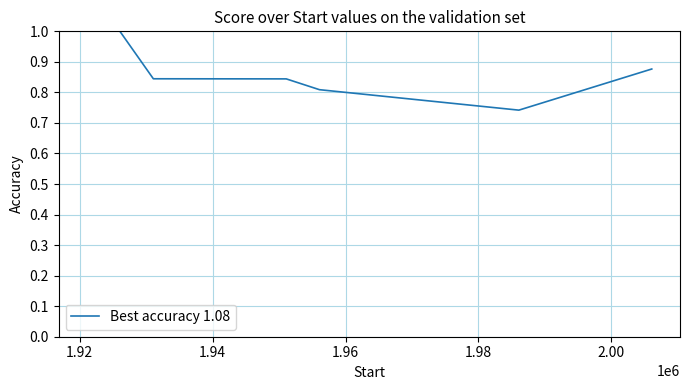

The value at 1.94 is 1.3. True or false?

False